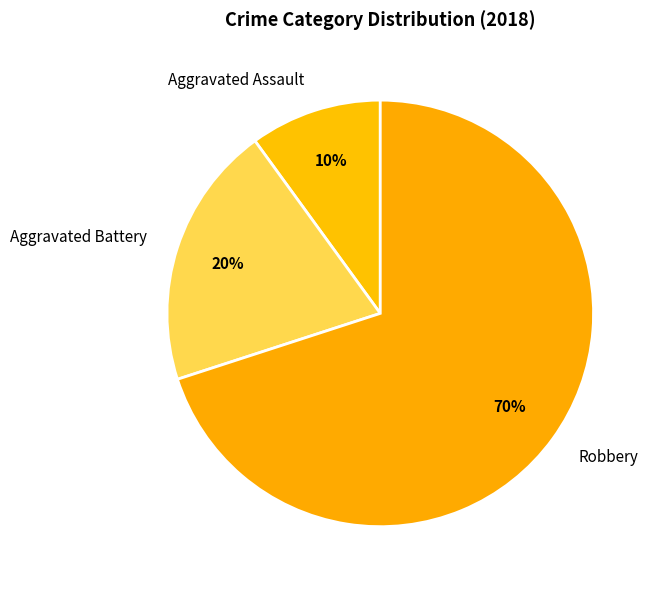

True or false: Aggravated Assault accounts for 29% of the total.

False